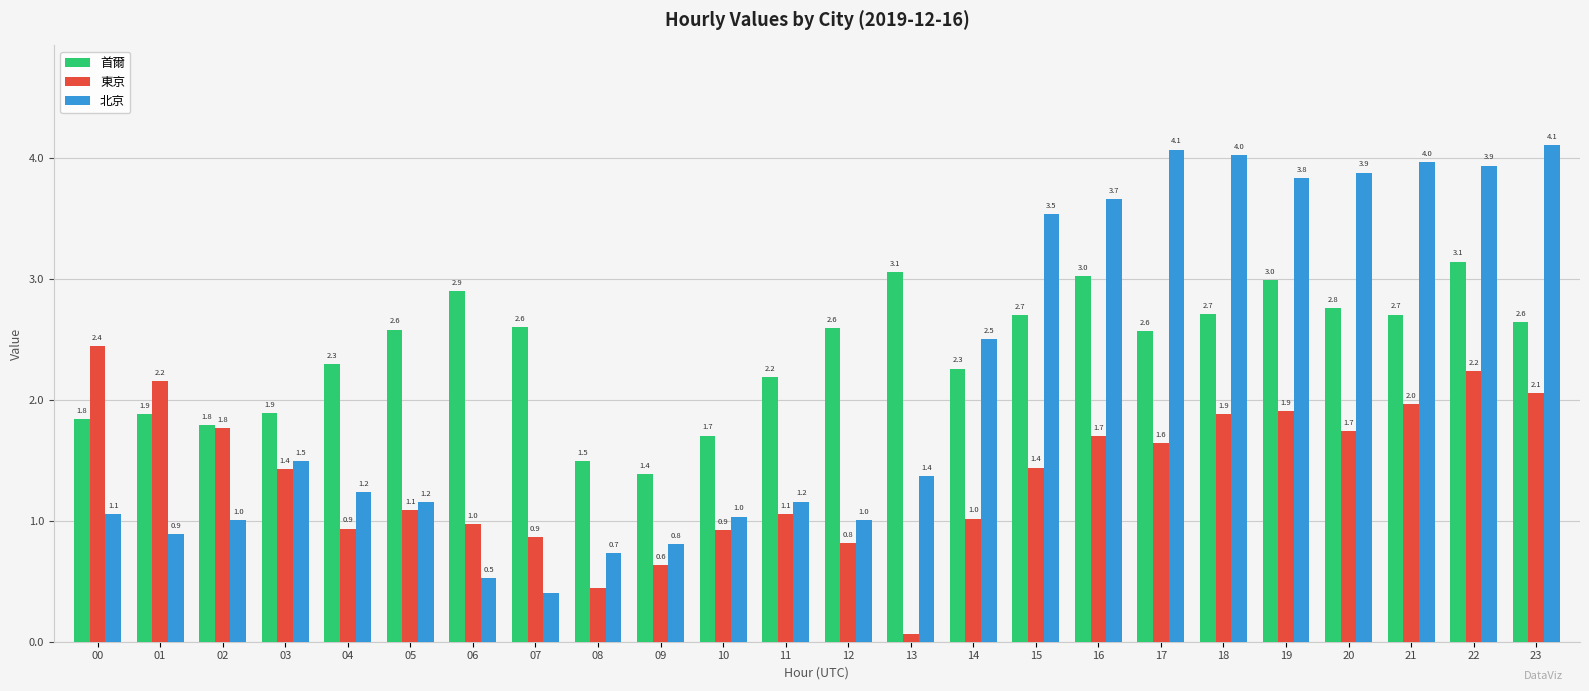

At which category is the sum across all series the highest?

22